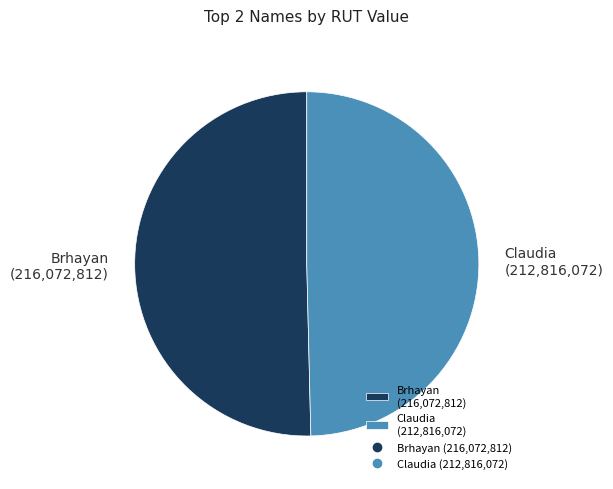

True or false: Claudia (212,816,072) accounts for 50% of the total.

True